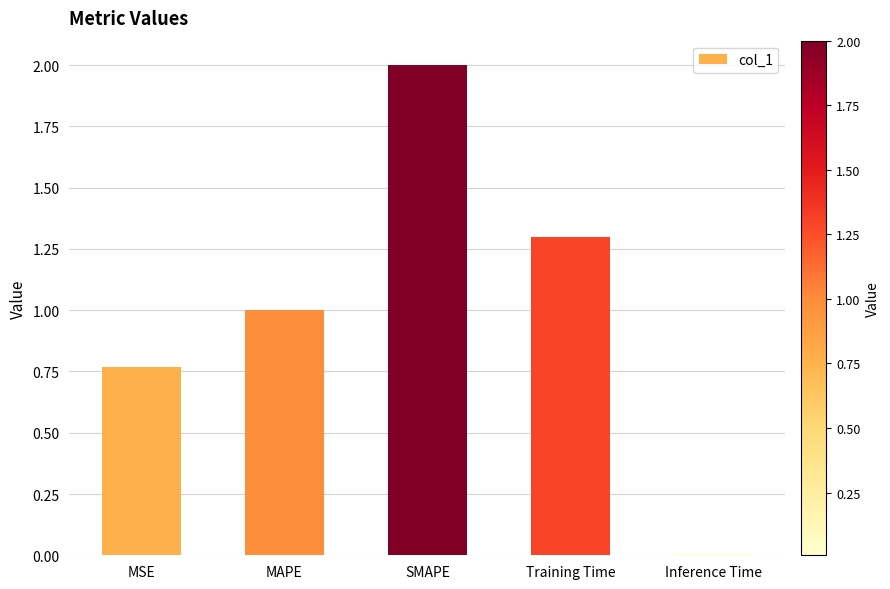

What is the difference between the maximum and second lowest values?

1.2